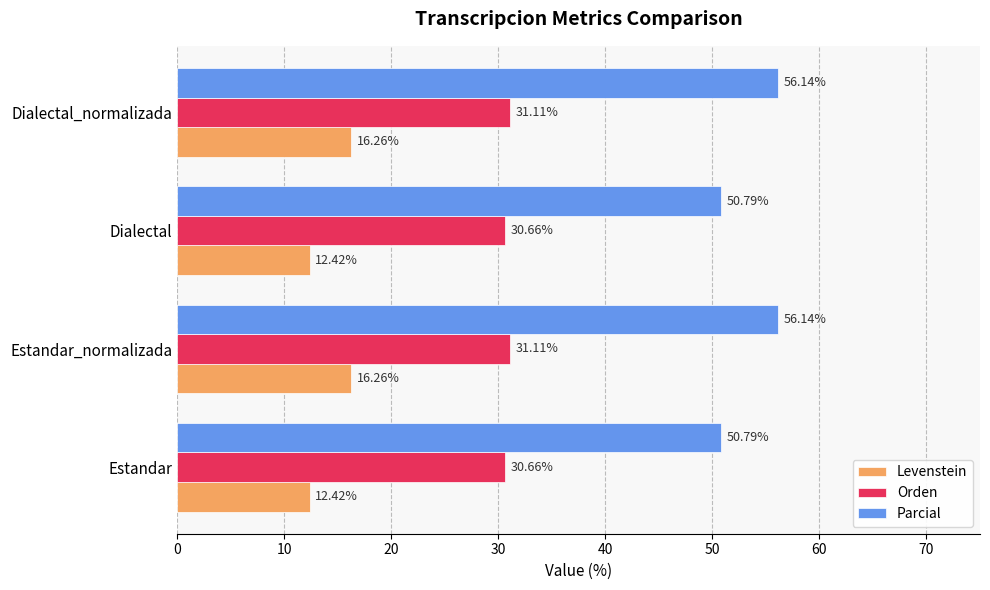

What is the difference between the maximum and minimum values in the Levenstein series?

3.8